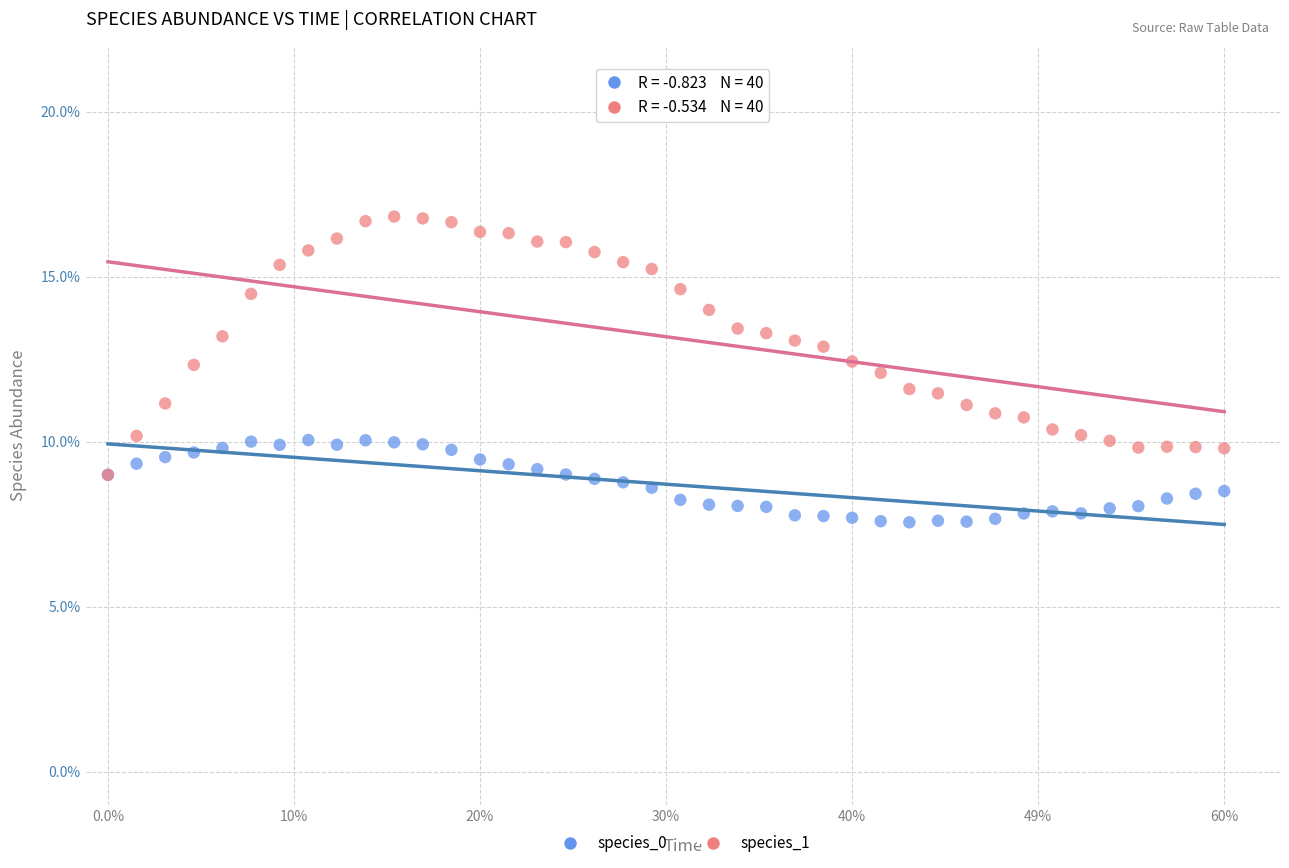

What are all the series names shown in the legend?

species_0, species_1